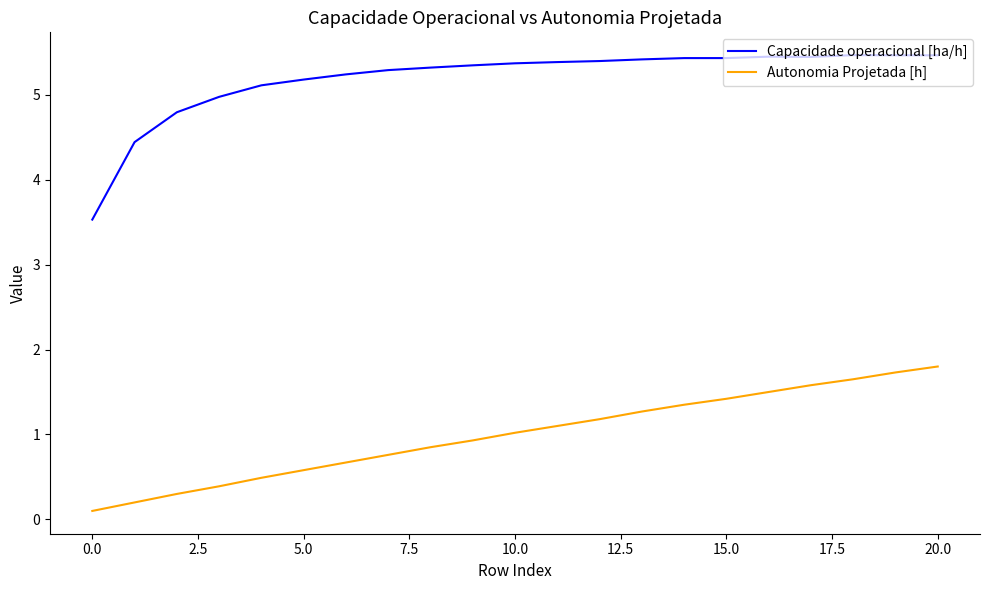

Which series has the largest range (max minus min)?

Capacidade operacional [ha/h]